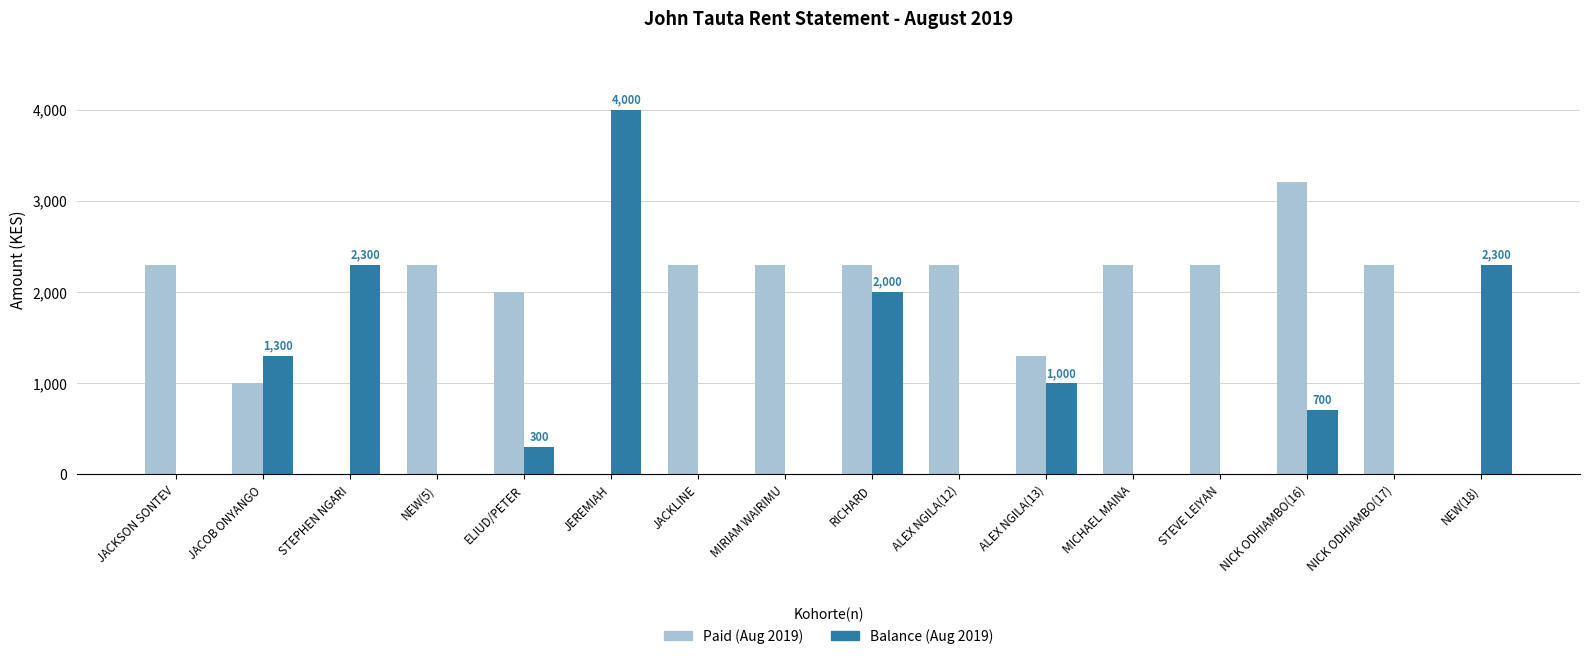

How many groups of bars are there?

16